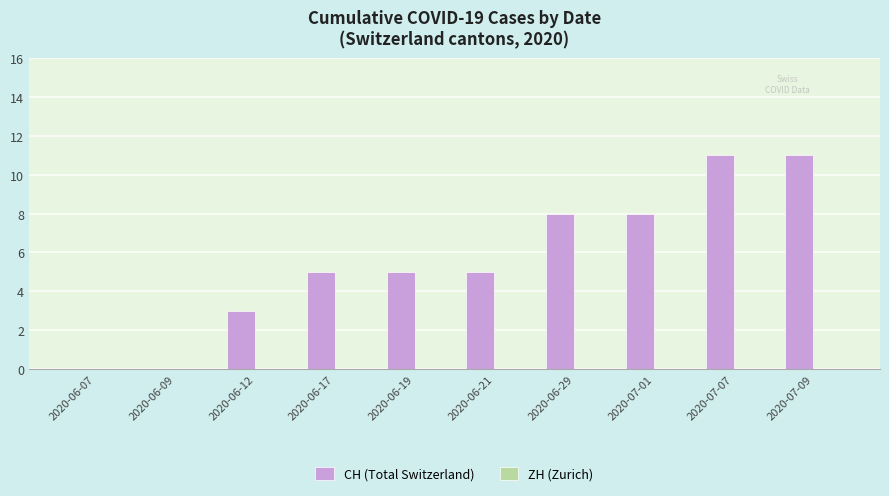

Reading left to right, list all the values displayed in this chart.

2020-06-07=0	2020-06-09=0	2020-06-12=3	2020-06-17=5	2020-06-19=5	2020-06-21=5	2020-06-29=8	2020-07-01=8	2020-07-07=11	2020-07-09=11